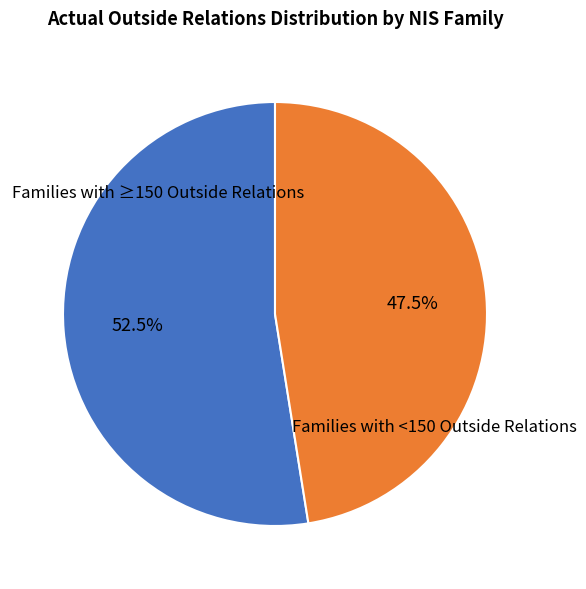

Is there any slice that represents more than half of the pie?

Yes